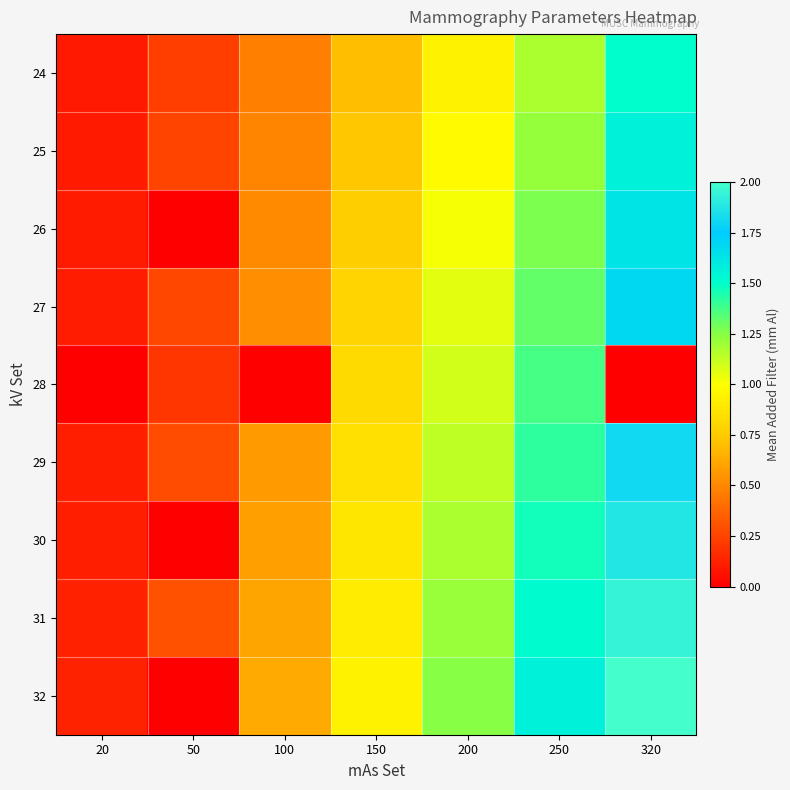

Reading left to right, list all the values displayed in this chart.

24: 20=0.1	50=0.2	100=0.5	150=0.7	200=0.9	250=1.2	320=1.5
25: 20=0.1	50=0.2	100=0.5	150=0.7	200=1.0	250=1.2	320=1.6
26: 20=0.1	50=0.0	100=0.5	150=0.8	200=1.0	250=1.3	320=1.6
27: 20=0.1	50=0.3	100=0.5	150=0.8	200=1.1	250=1.3	320=1.7
28: 20=0.0	50=0.2	100=0.0	150=0.8	200=1.1	250=1.4	320=0.0
29: 20=0.1	50=0.3	100=0.6	150=0.8	200=1.1	250=1.4	320=1.8
30: 20=0.1	50=0.0	100=0.6	150=0.9	200=1.2	250=1.5	320=1.9
31: 20=0.1	50=0.3	100=0.6	150=0.9	200=1.2	250=1.5	320=1.9
32: 20=0.1	50=0.0	100=0.6	150=0.9	200=1.2	250=1.6	320=2.0